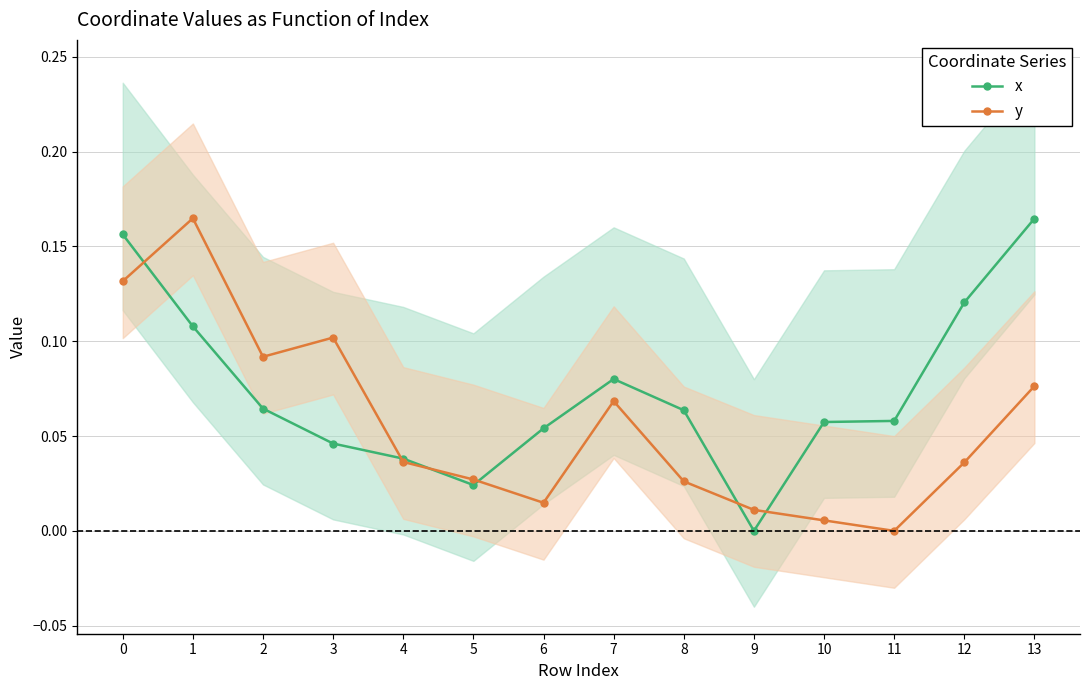

Rank the series by their maximum value, from lowest to highest.

x, y